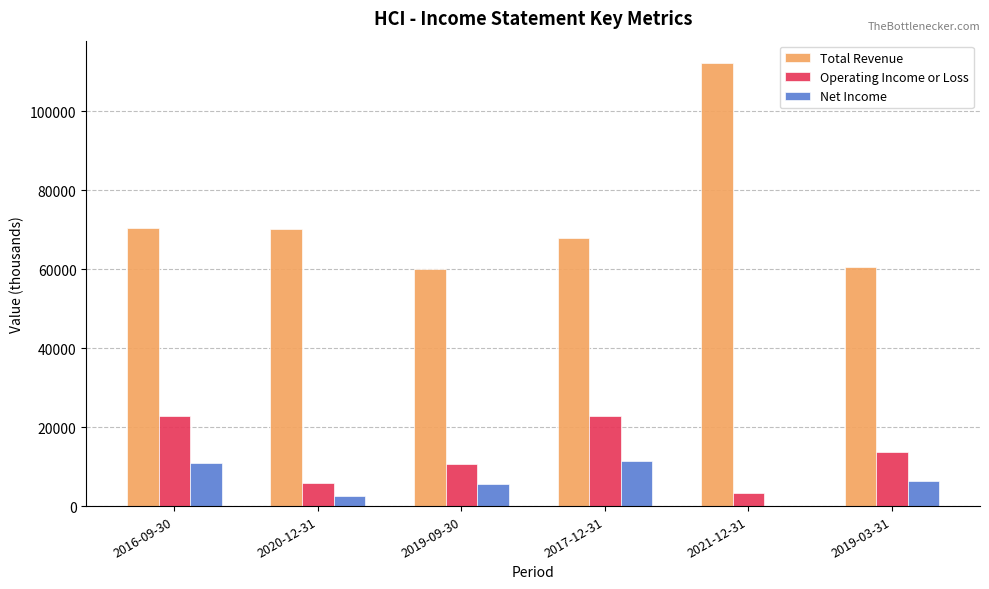

What are all the series names shown in the legend?

Total Revenue, Operating Income or Loss, Net Income